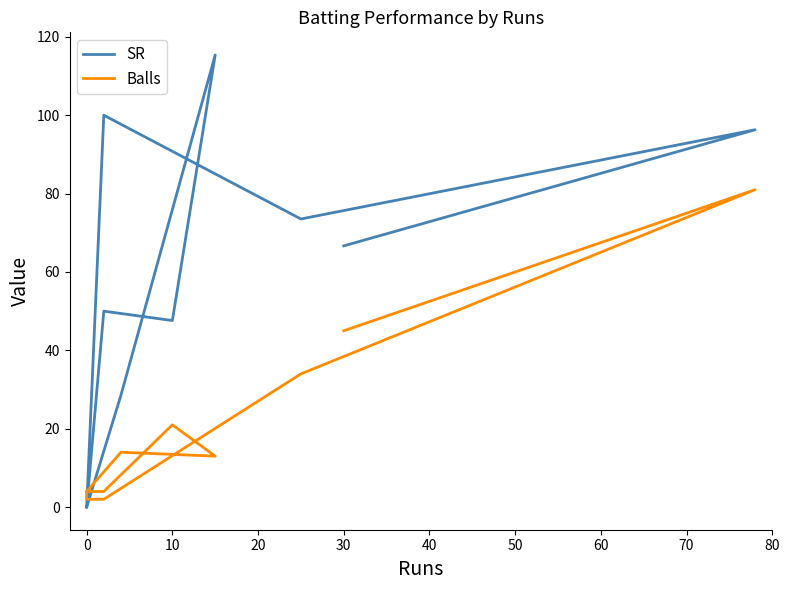

What are all the series names shown in the legend?

SR, Balls